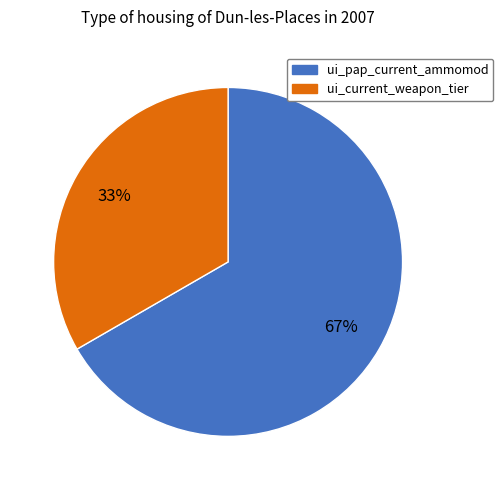

The ui_pap_current_ammomod slice represents 67% of the pie. True or false?

True